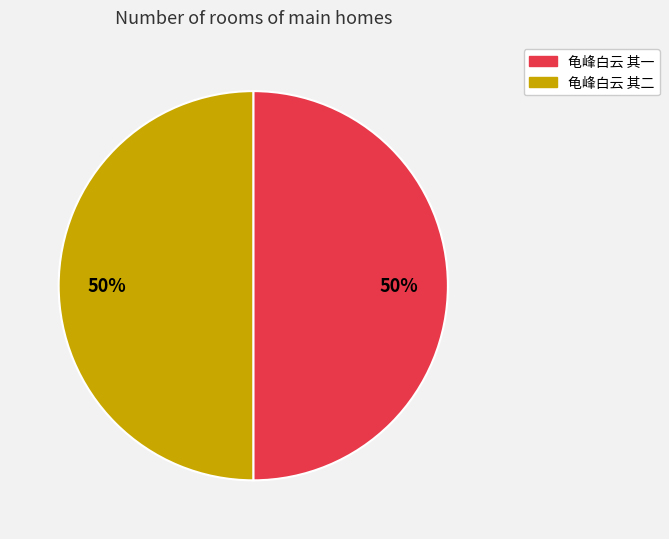

To the nearest percent, what is the average slice percentage?

50%